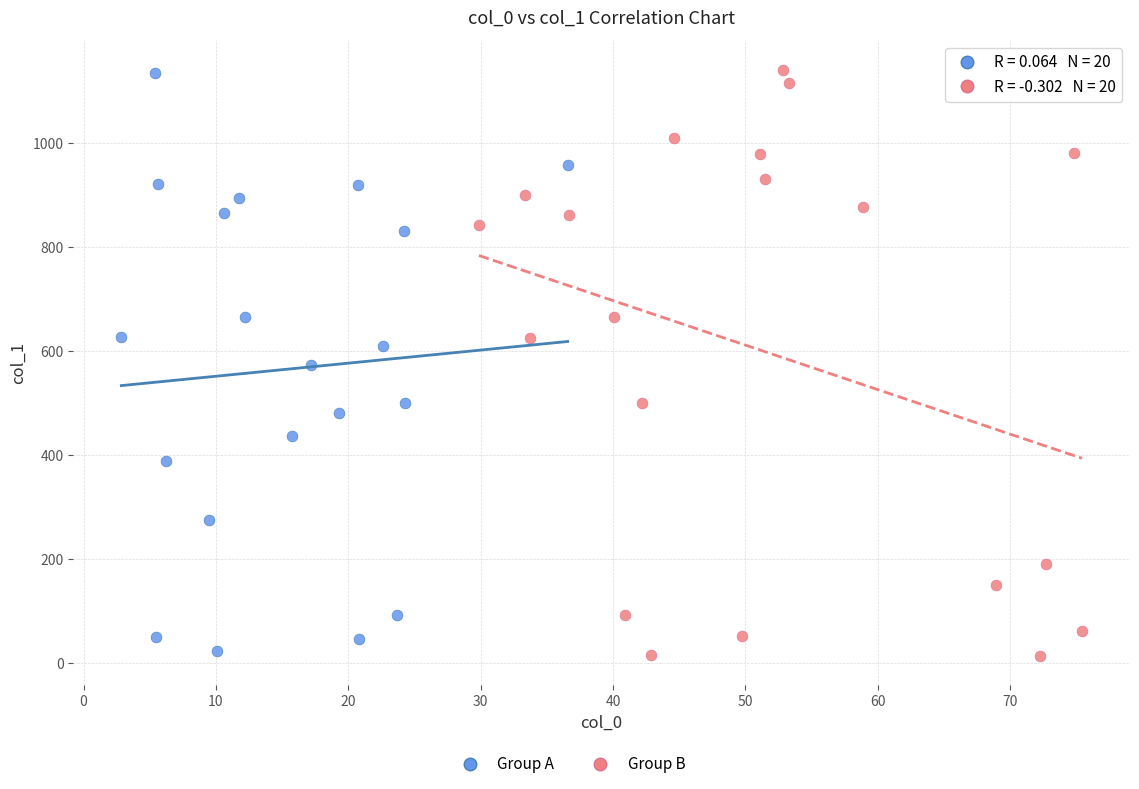

Which series has the widest spread of Y values?

Group B